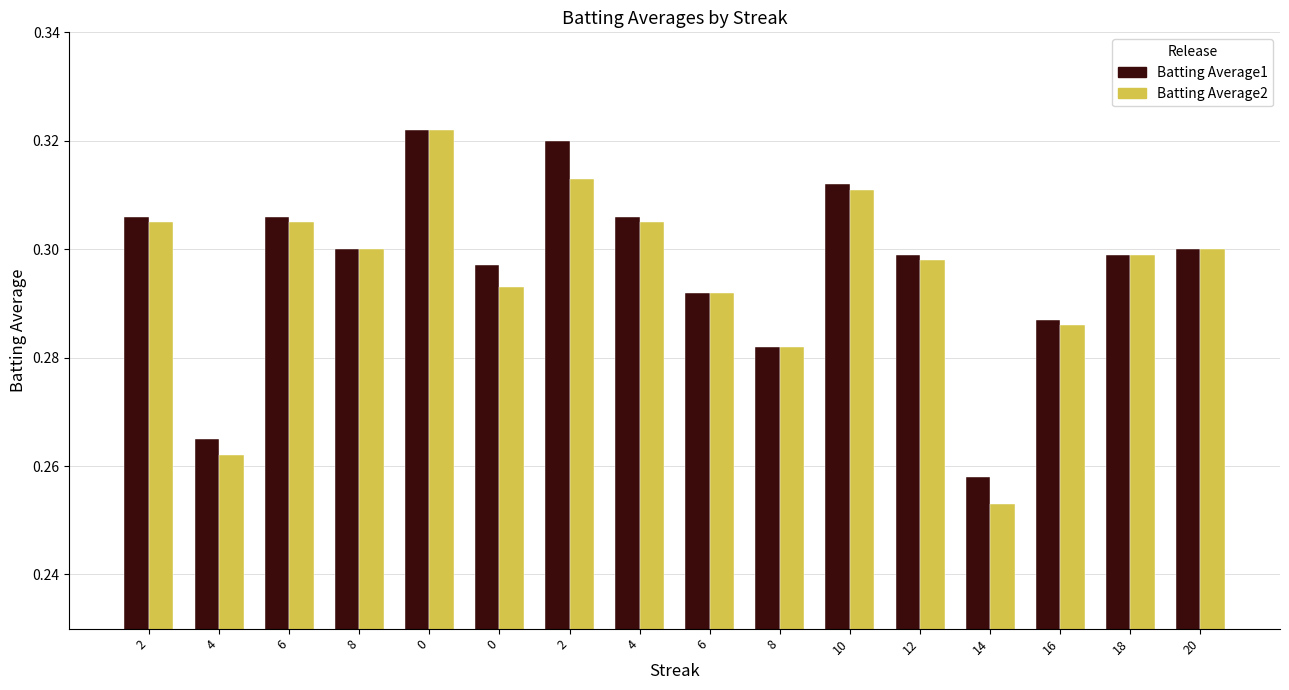

Rank the series by their average value, from lowest to highest.

Batting Average2, Batting Average1